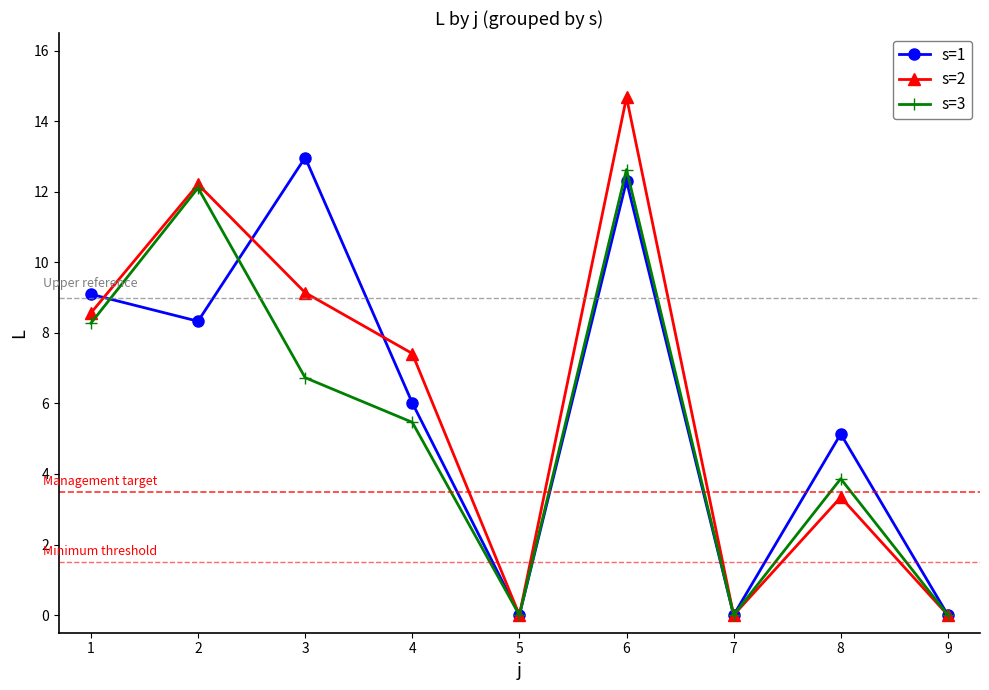

Reading left to right, transcribe all the data shown in this chart.

s=1: 9.1	8.3	13.0	6.0	0.0	12.3	0.0	5.1	0.0
s=2: 8.6	12.2	9.1	7.4	0.0	14.7	0.0	3.3	0.0
s=3: 8.3	12.1	6.7	5.5	0.0	12.6	0.0	3.9	0.0